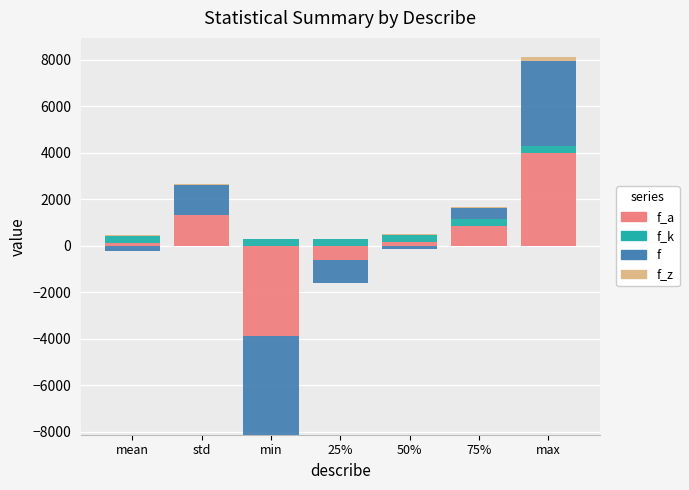

Count the number of categories in the chart.

7